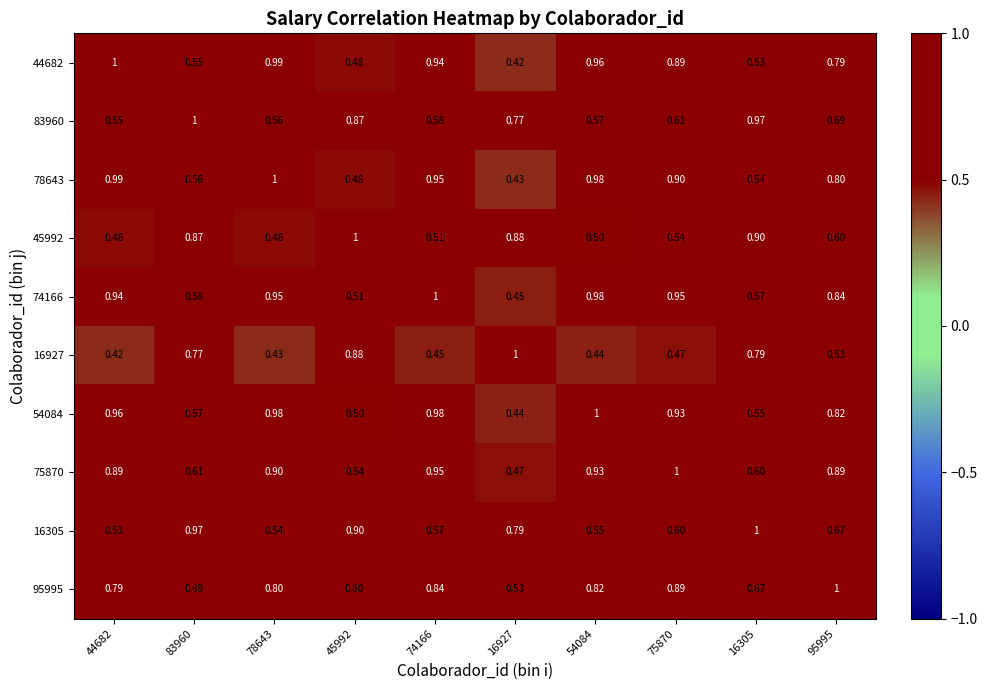

What is the difference between the highest and lowest values at 78643?

0.6